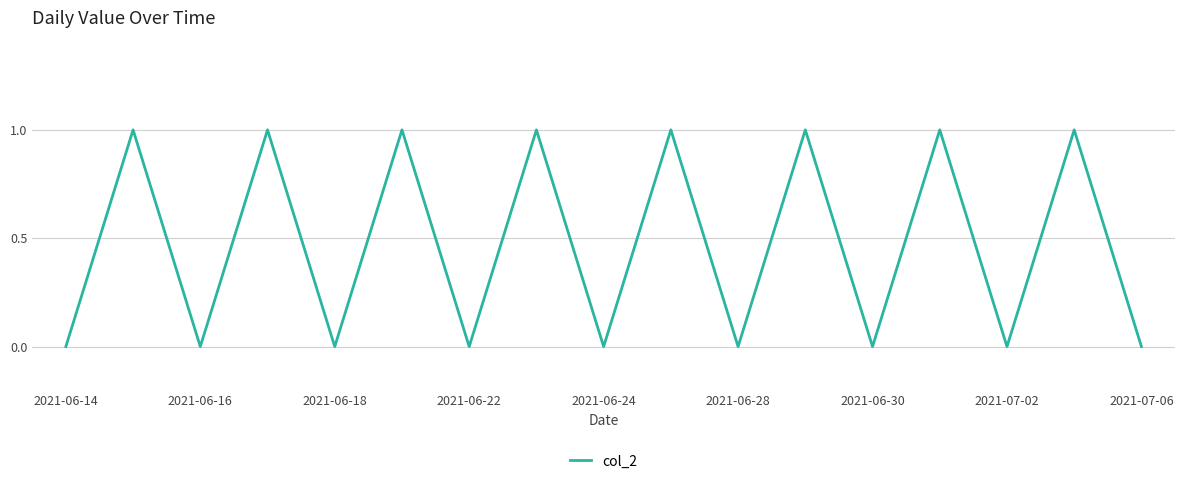

What is the difference between the second highest and second lowest values?

1